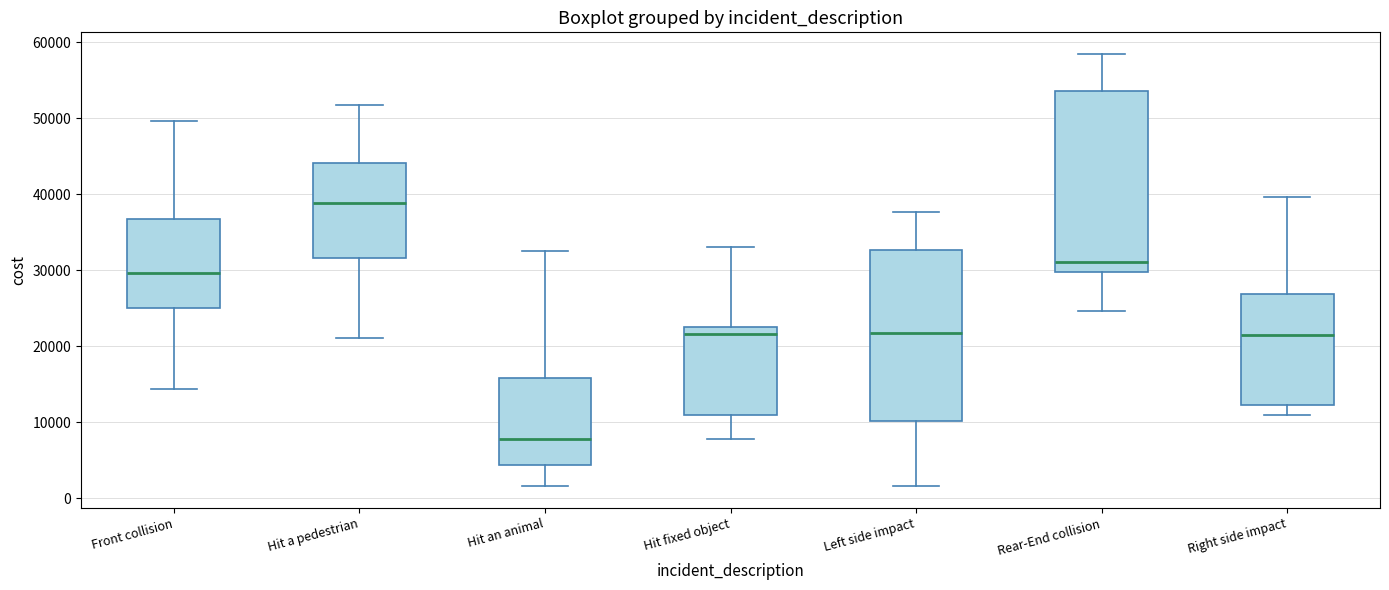

Which box's median line is the highest?

Hit a pedestrian